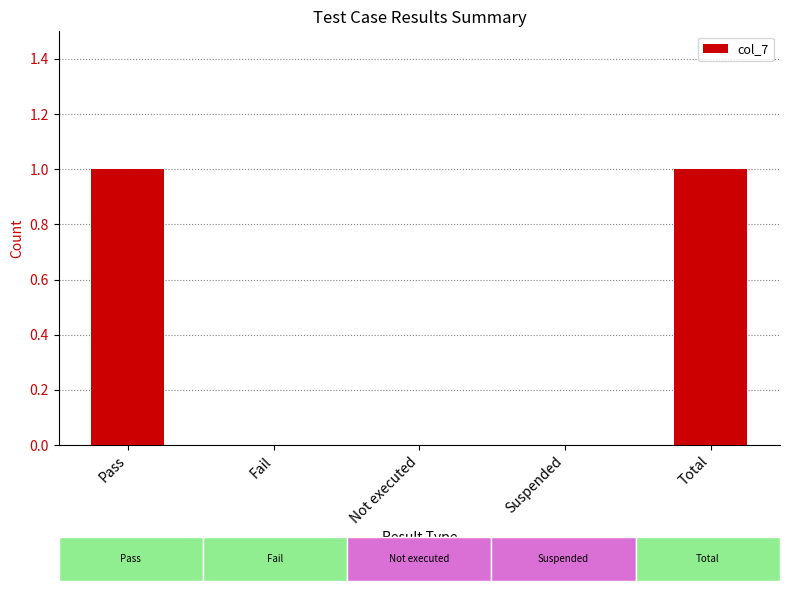

What is the difference between the maximum and second lowest values?

1